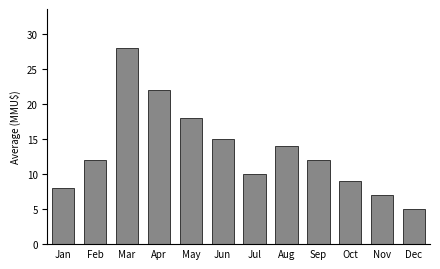

Reading left to right, list all the values displayed in this chart.

8	12	28	22	18	15	10	14	12	9	7	5